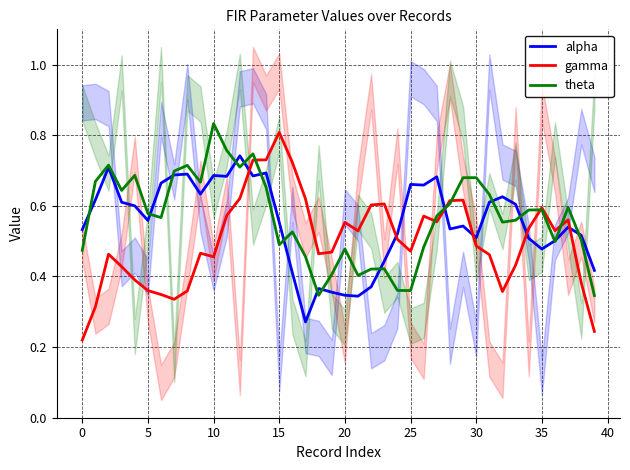

How many categories are shown in the chart?

40